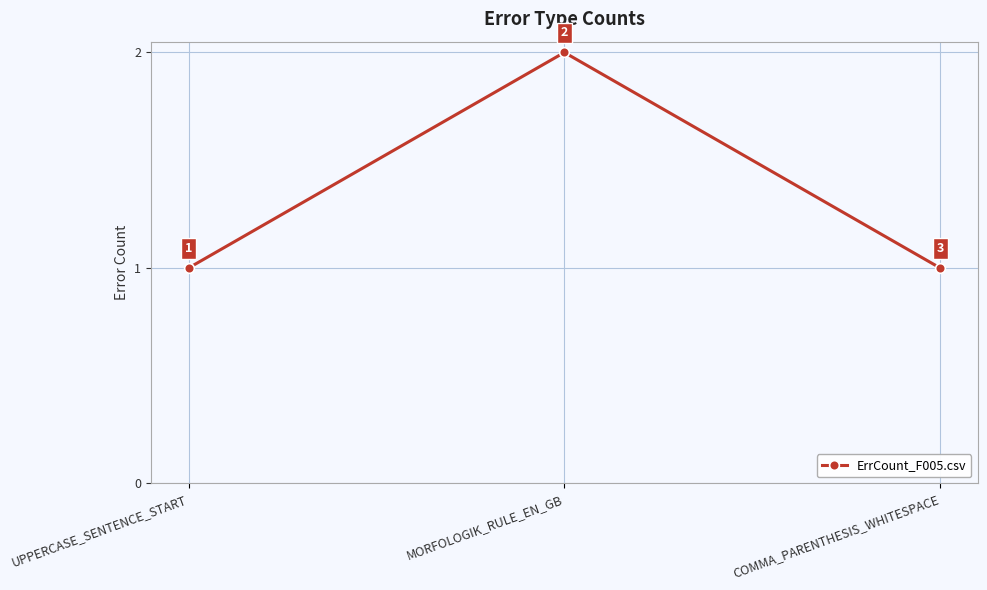

What is the ratio of the value at MORFOLOGIK_RULE_EN_GB to the value at COMMA_PARENTHESIS_WHITESPACE?

2.0